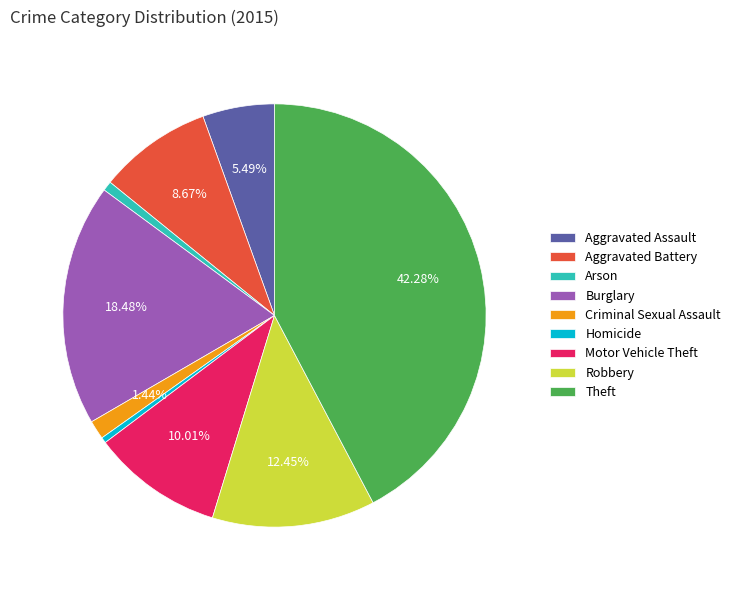

Is the sum of Aggravated Assault and Theft greater than half?

No